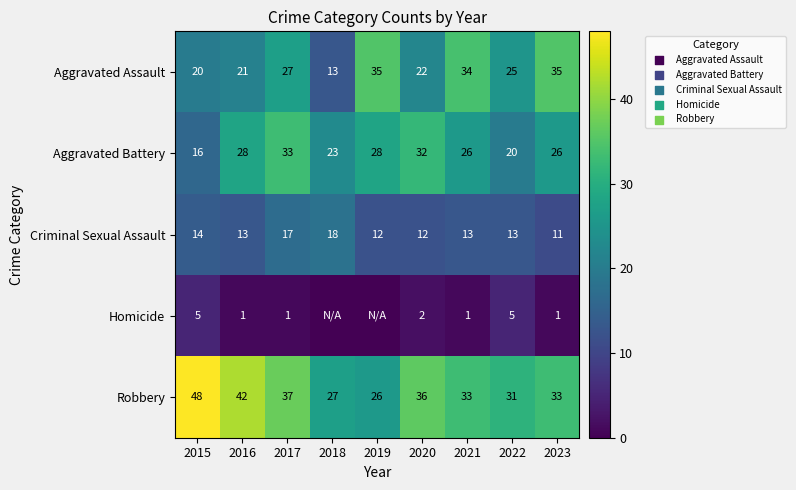

What is the sum of all Aggravated Battery values?

232